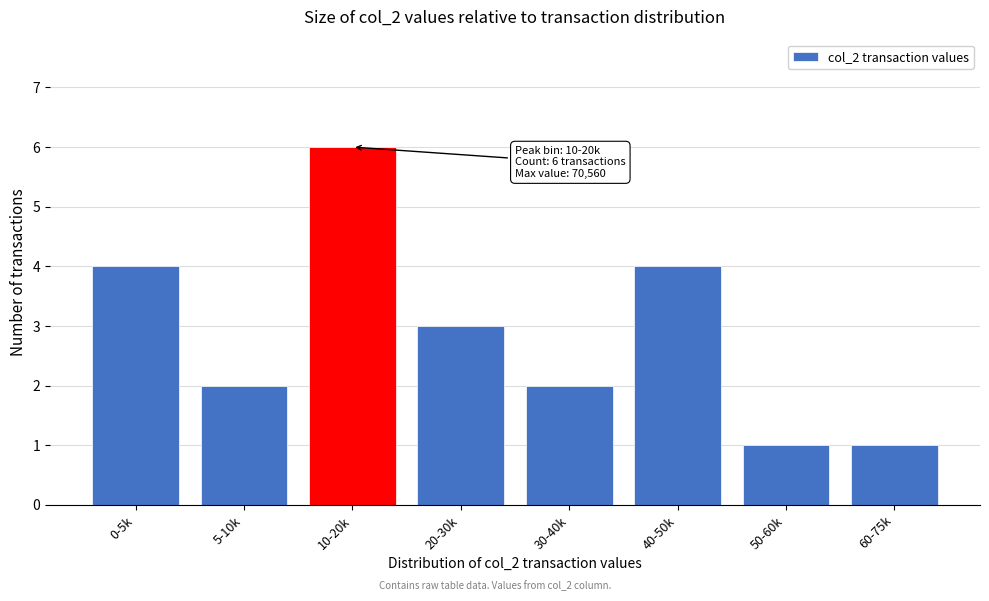

Reading left to right, what are all the values shown in this chart?

0-5k=4	5-10k=2	10-20k=6	20-30k=3	30-40k=2	40-50k=4	50-60k=1	60-75k=1